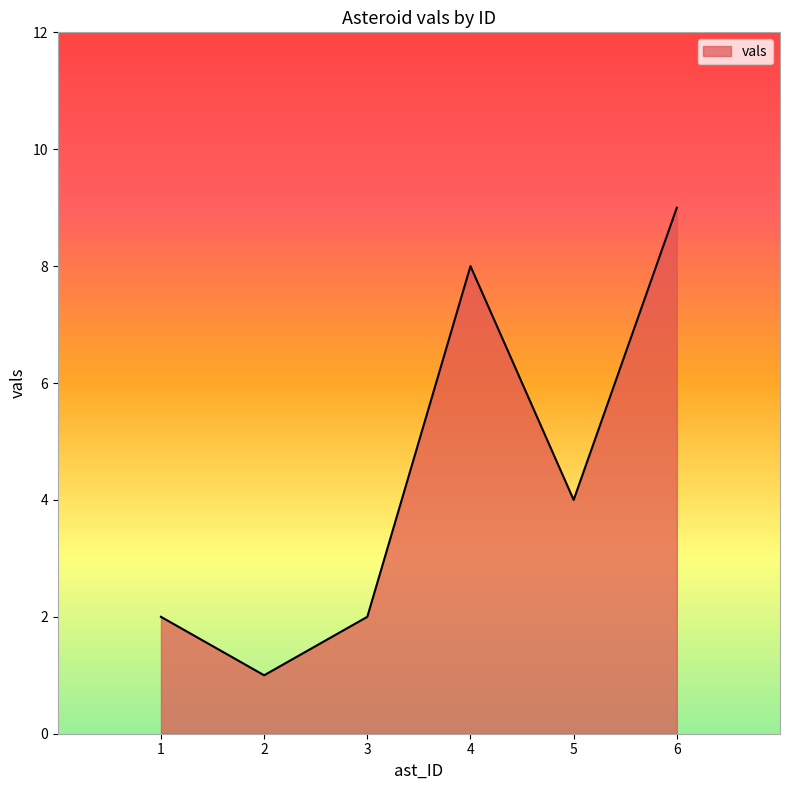

True or false: the data shows 2 at 6.

False